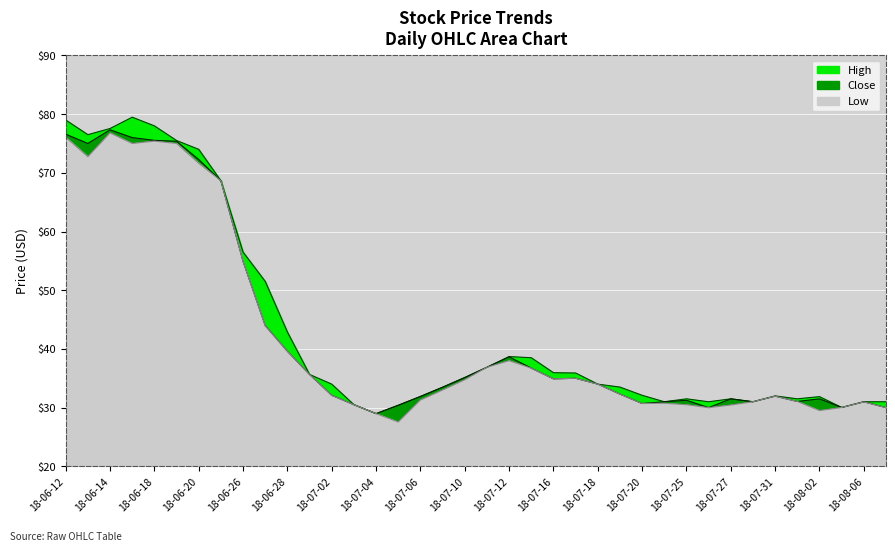

What is the greatest value displayed?

79.5